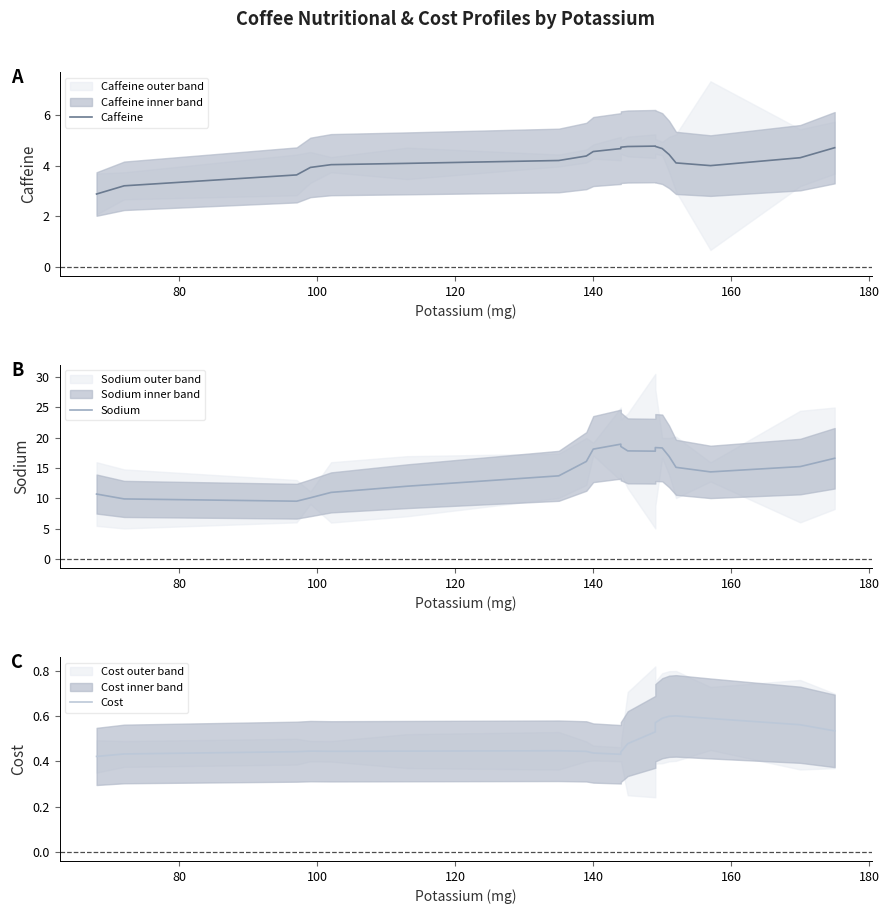

True or false: Caffeine has more than 0 interior local peaks.

True